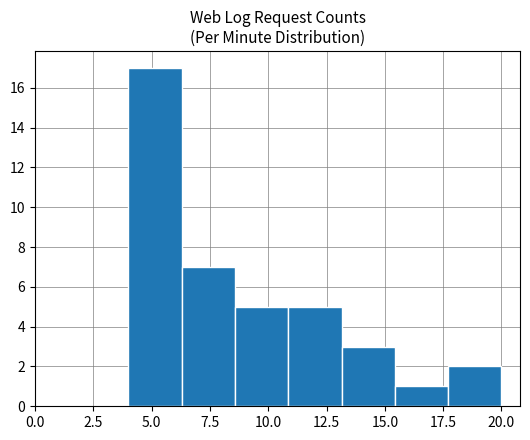

Reading left to right, list every bar in this chart as the range it spans on the x-axis followed by its height. Neither the bar edges nor the heights are printed on the chart, so give them approximately, as read against the axes.

4.0 to 6.5: 17
6.5 to 8.5: 7
8.5 to 11.0: 5
11.0 to 13.0: 5
13.0 to 15.5: 3
15.5 to 17.5: 1
17.5 to 20.0: 2